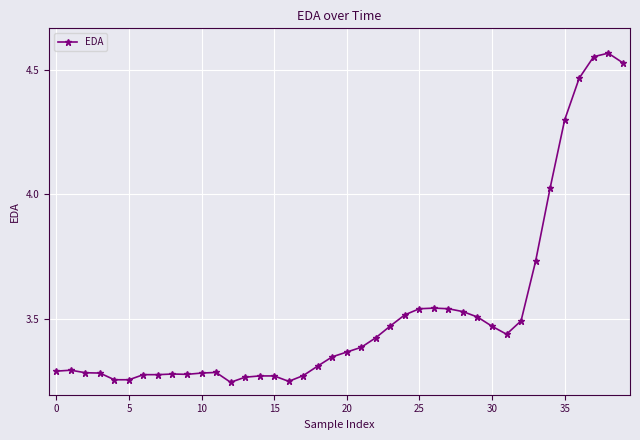

True or false: the data has more than 1 interior local peaks.

True